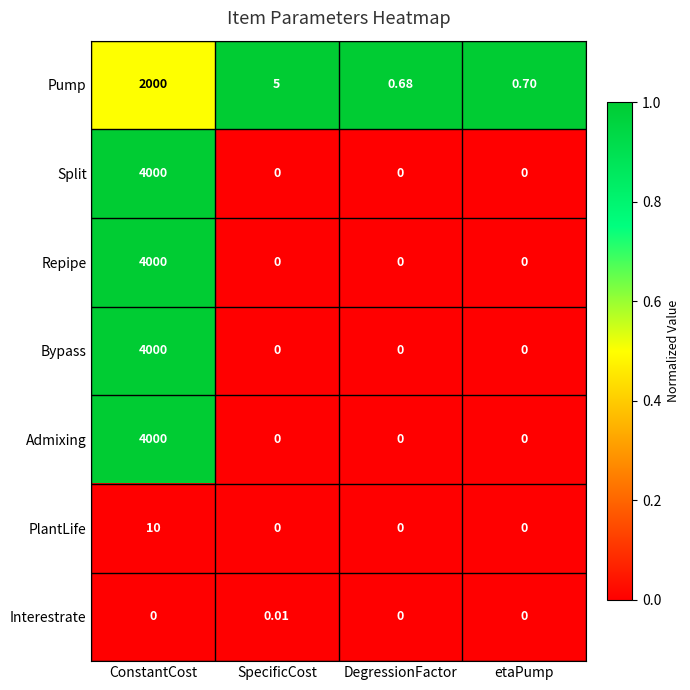

At which category is the sum across all series the highest?

ConstantCost